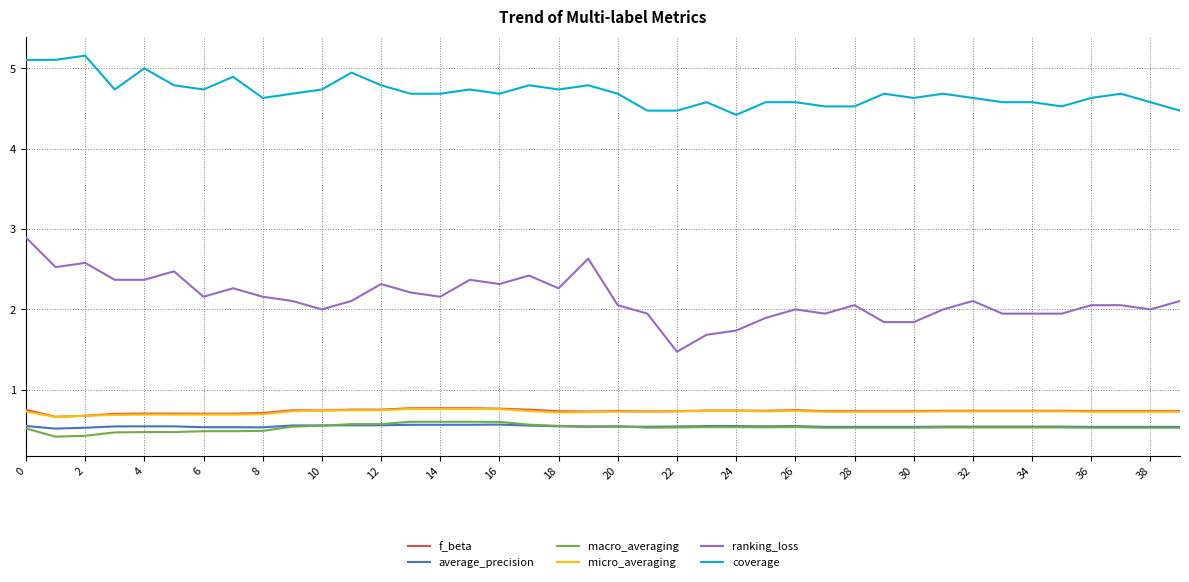

What is the maximum value for micro_averaging?

0.8